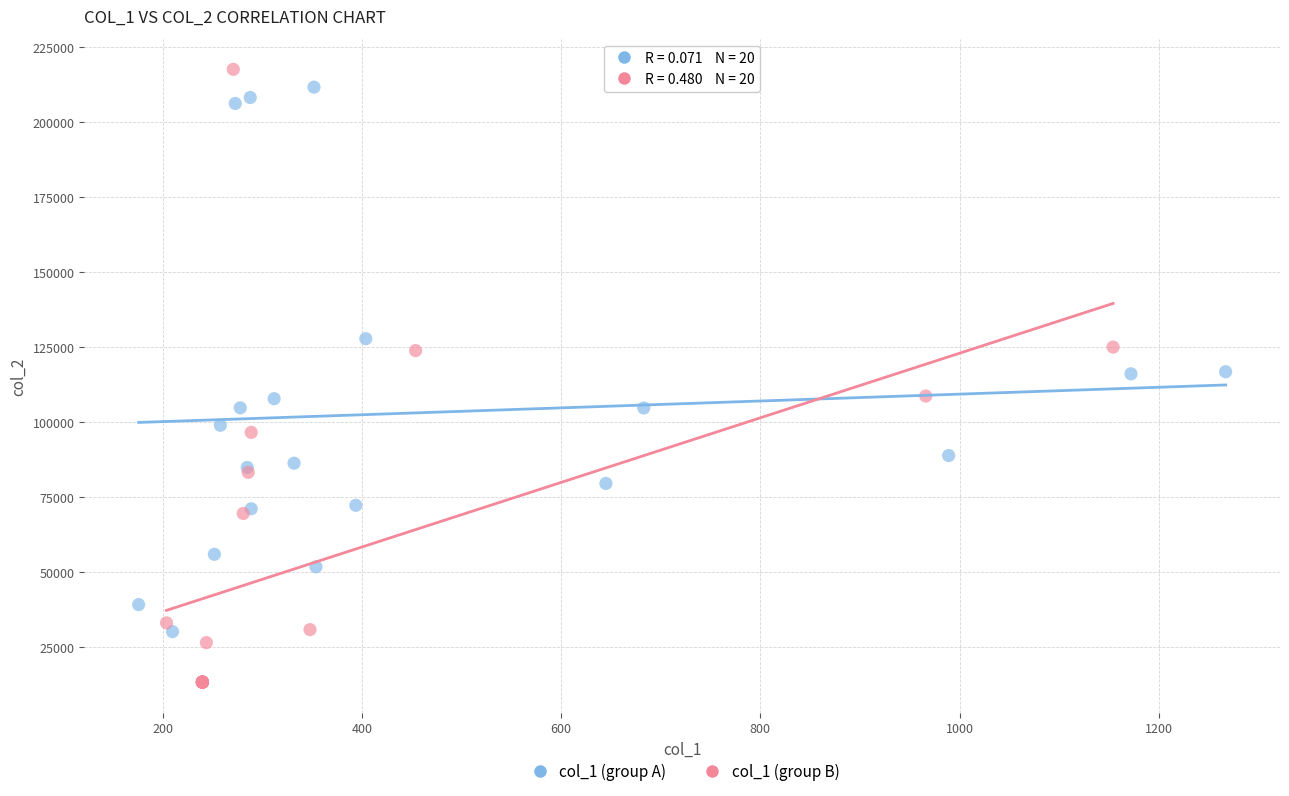

Which series has the largest Y range (max minus min)?

col_1 (group B)